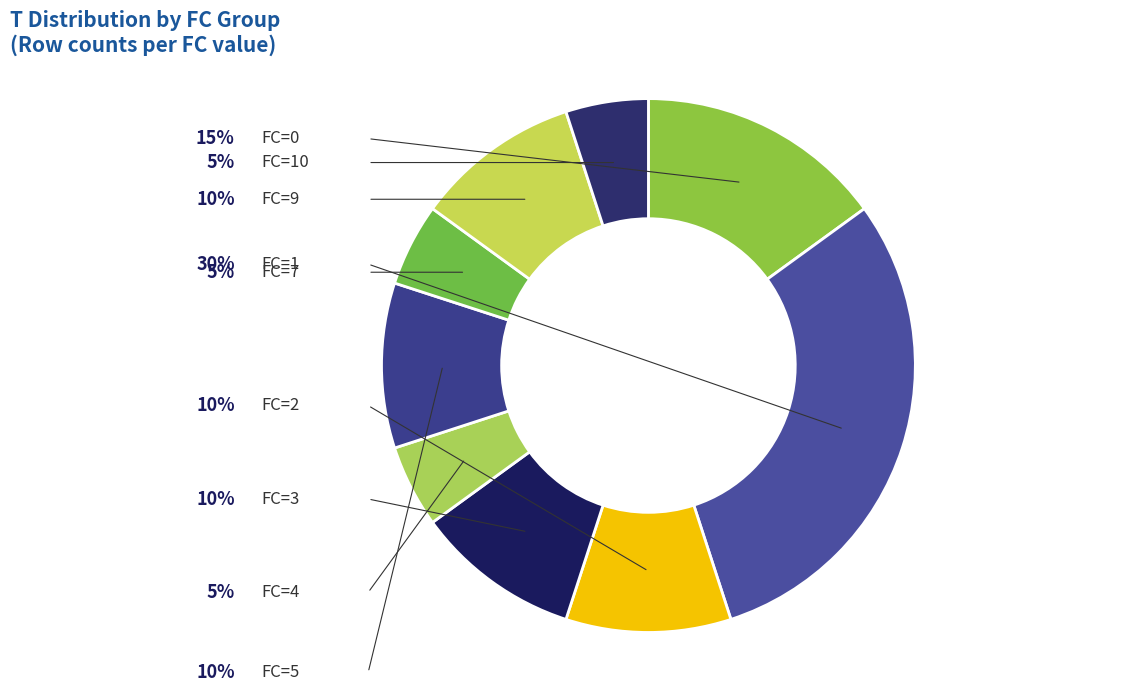

To the nearest percent, what is the average slice percentage?

11%